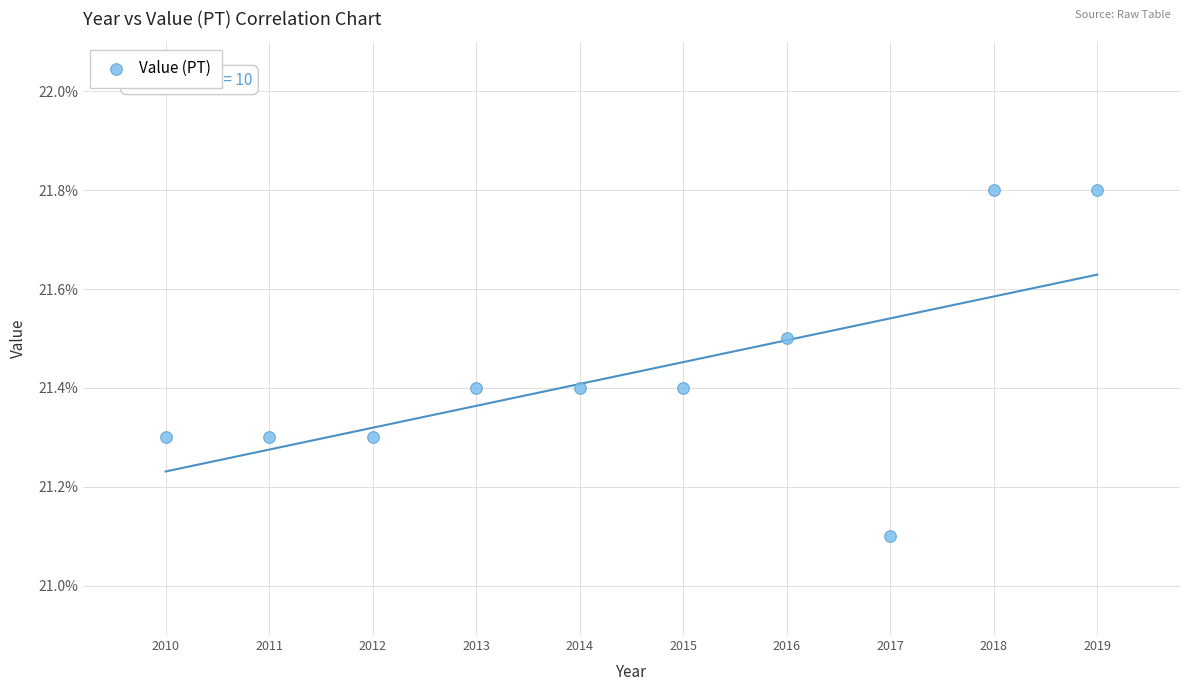

What is the average Y value?

21.4